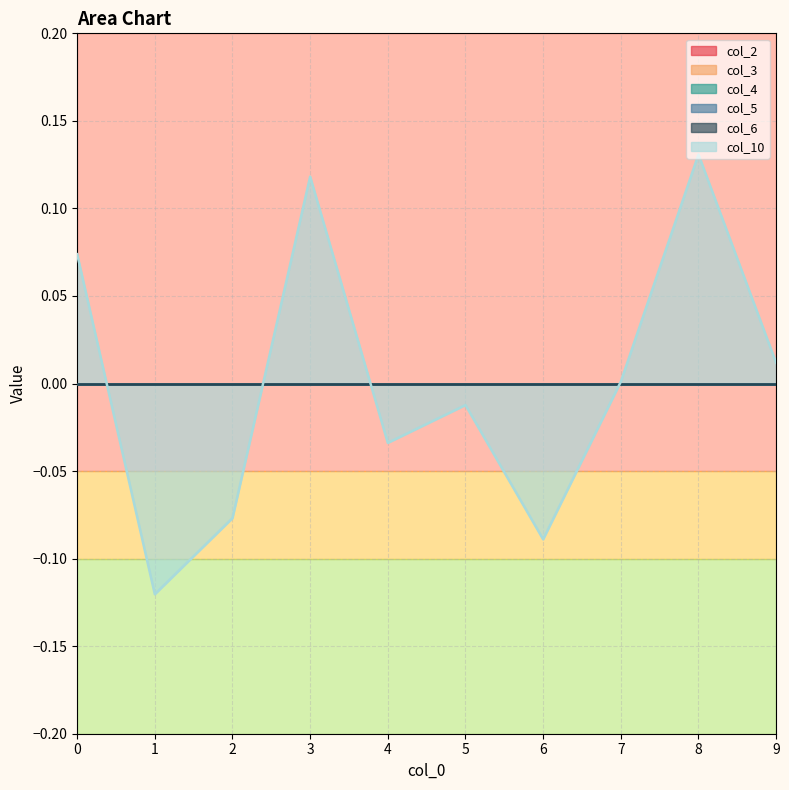

True or false: col_2 and col_6 cross at least once.

False